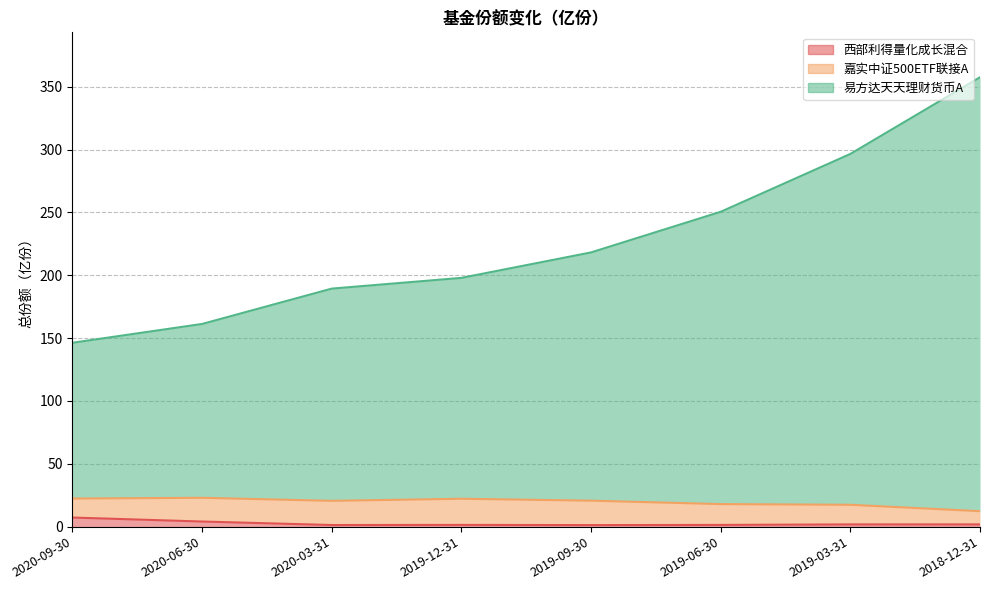

True or false: 易方达天天理财货币A and 西部利得量化成长混合 cross at least once.

False